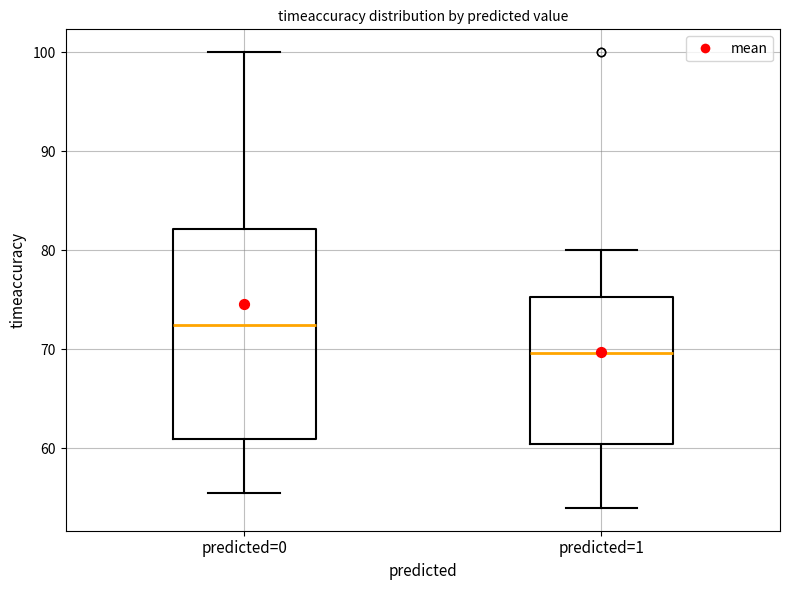

Where does the upper whisker of the box for predicted=0 end on the y-axis? The values are not printed on the chart, so give them approximately, as read against the axis.

100